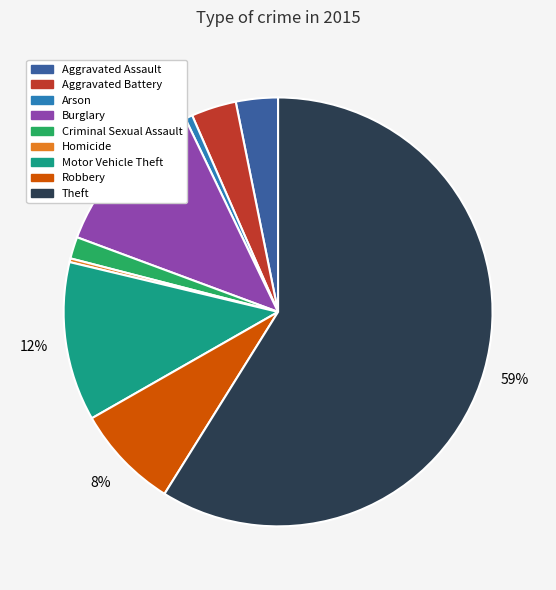

To the nearest percent, what is the difference between the largest and smallest slice percentages?

59%